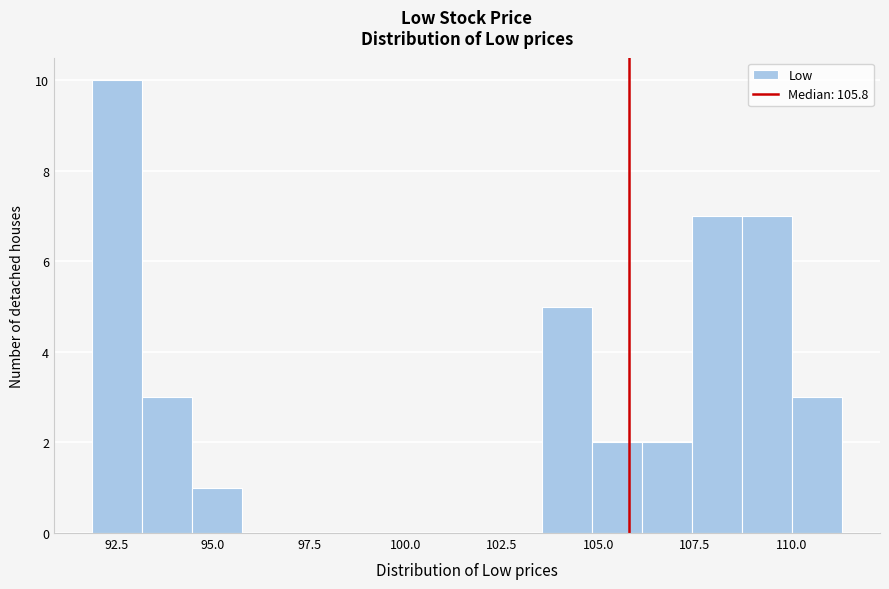

Around what value on the x-axis is the tallest bar? Give the approximate position of its centre, as read against the axis.

92.5